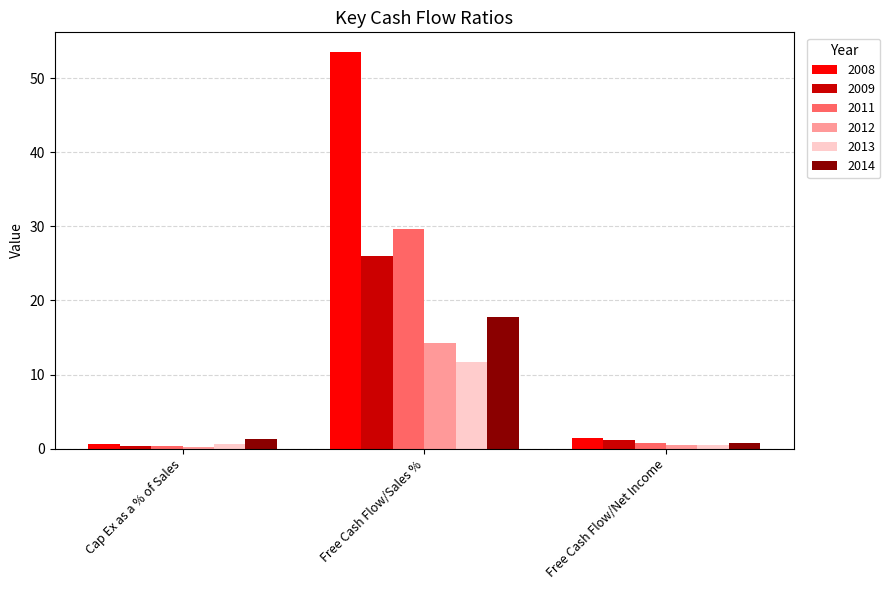

At which label does 2014 first exceed 1?

Cap Ex as a % of Sales